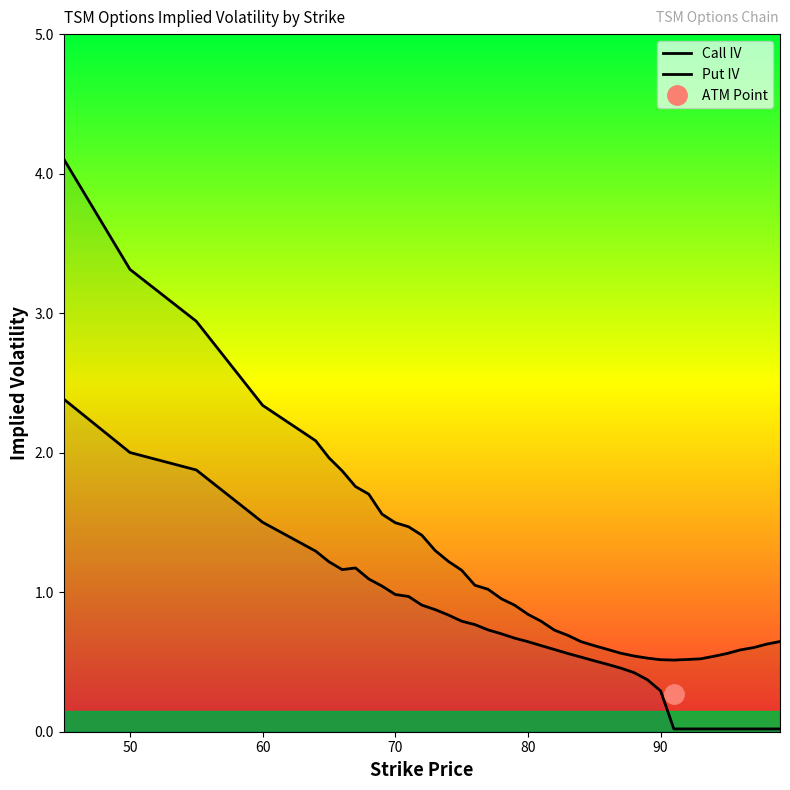

How many lines are shown in the chart?

2